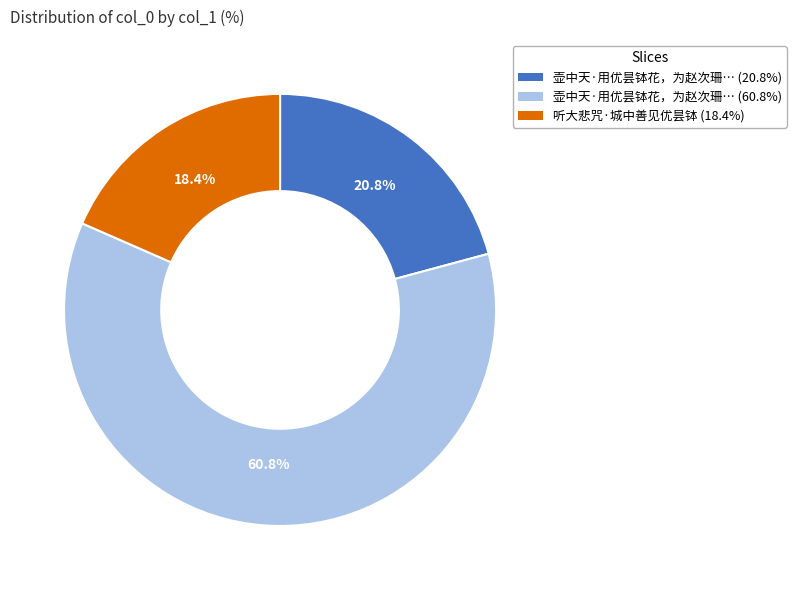

How many segments does this pie chart have?

3